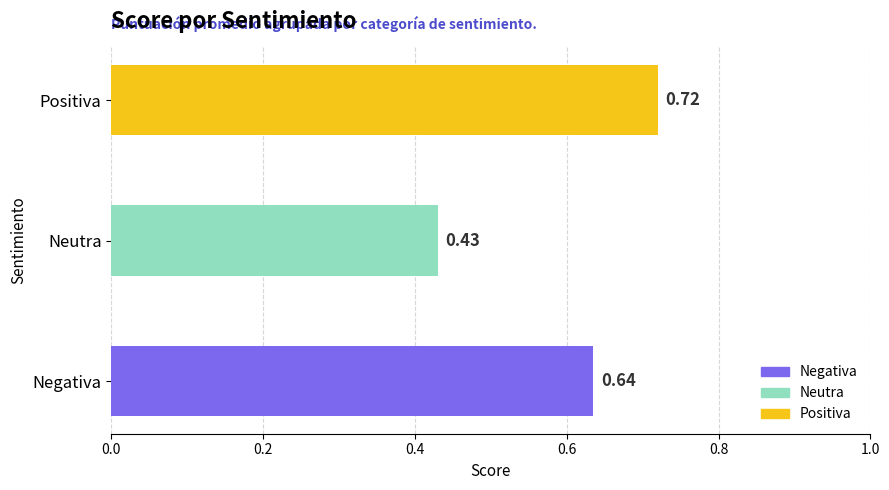

What is the difference between the values at Positiva and Neutra?

0.3